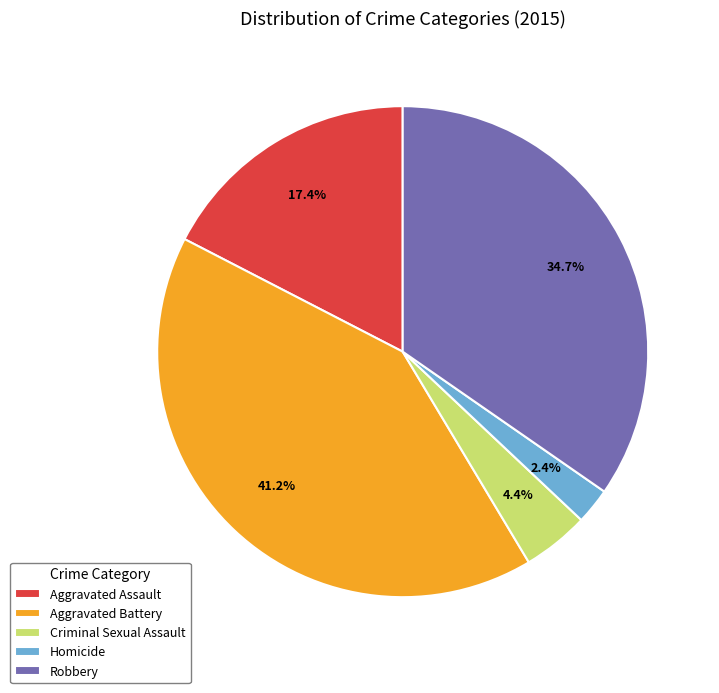

What percentage is NOT represented by Aggravated Battery?

58.8%